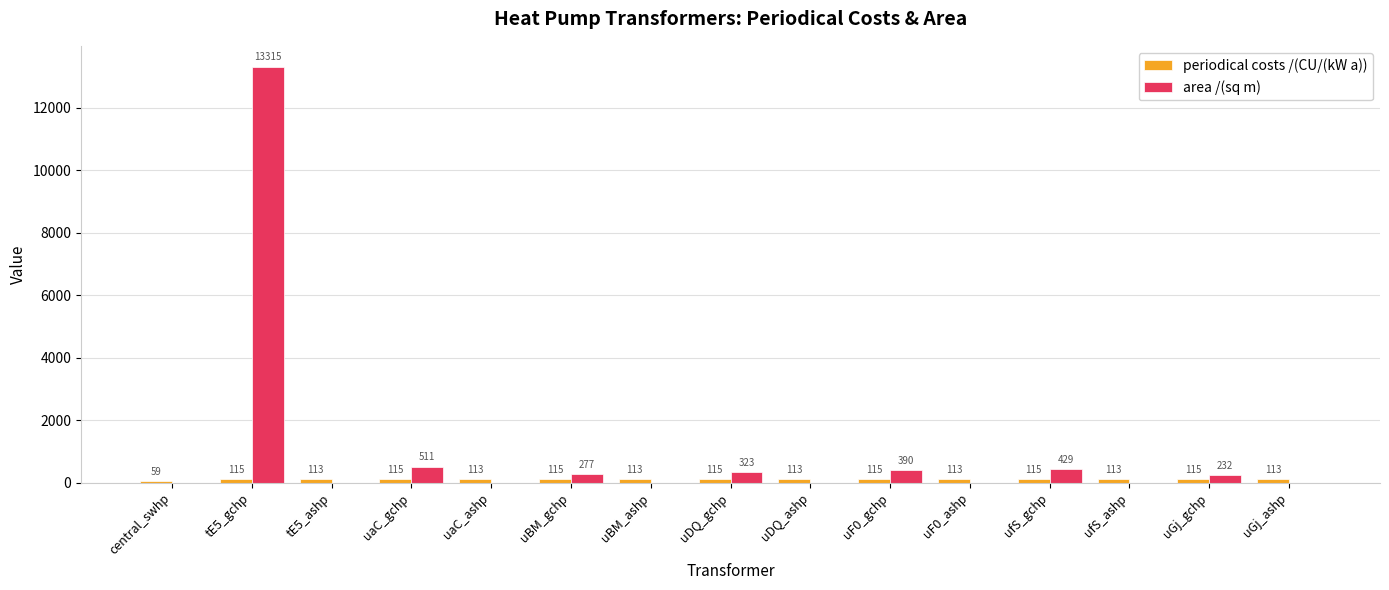

How many groups of bars are there?

15